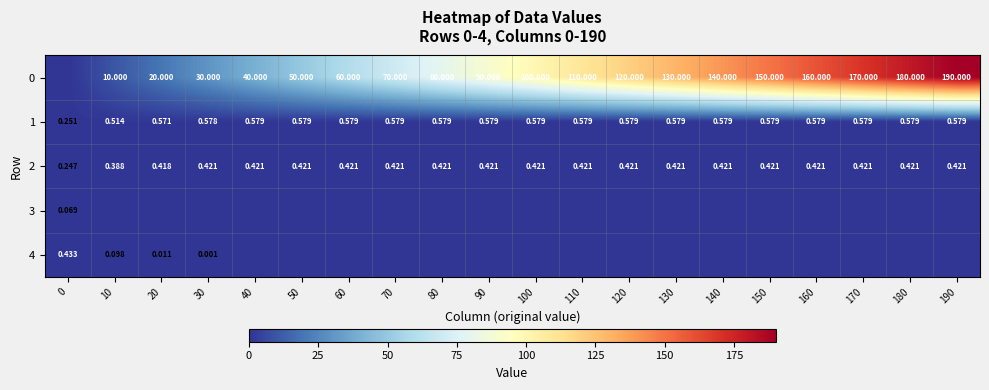

Is the value of 1 at 10 greater than the value of 4 at 0?

Yes